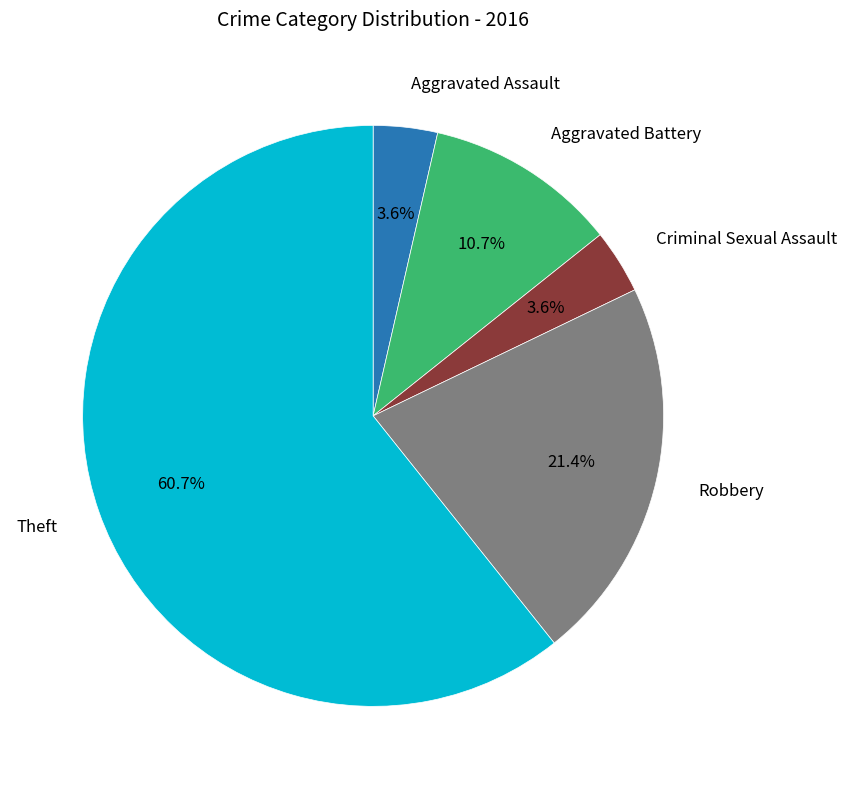

Does any single category account for the majority?

Yes